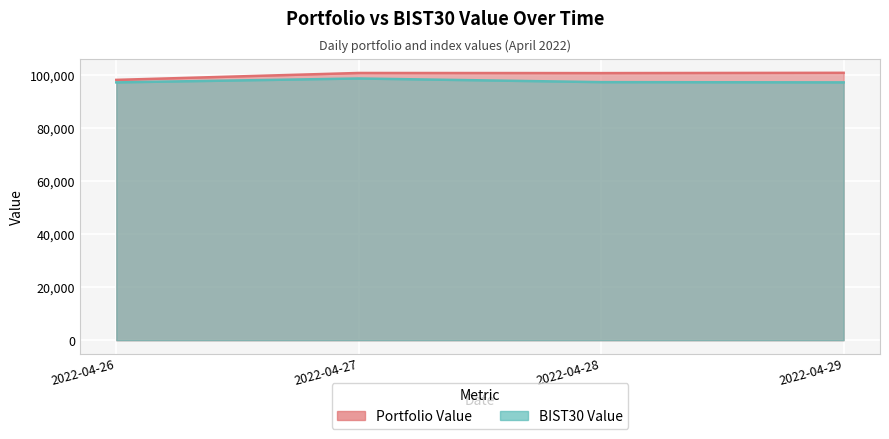

How many data points in Portfolio Value are above 100757?

2